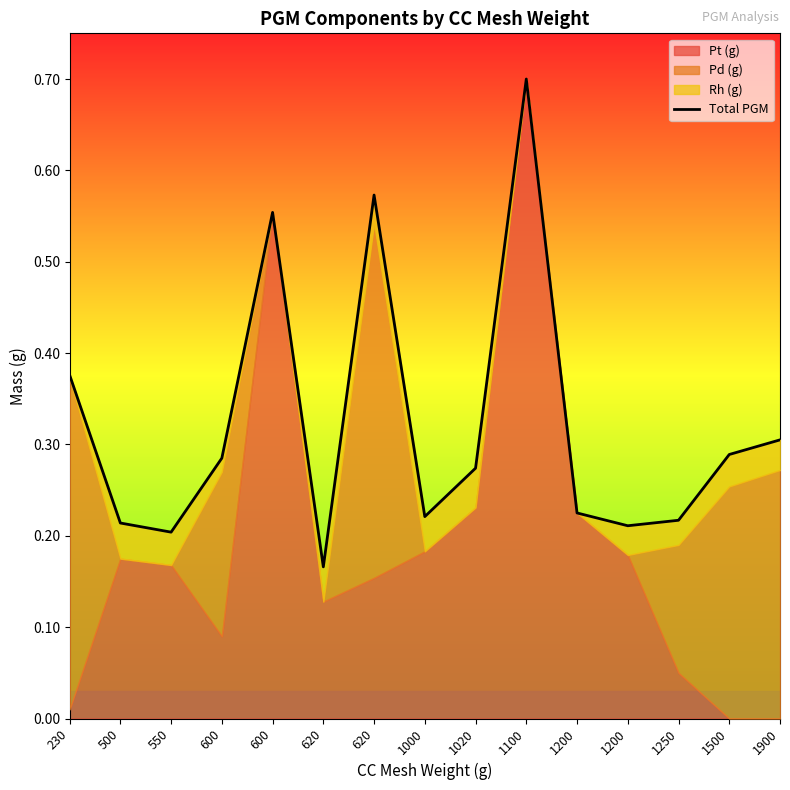

What is the value of the 6th point from the left?

0.2